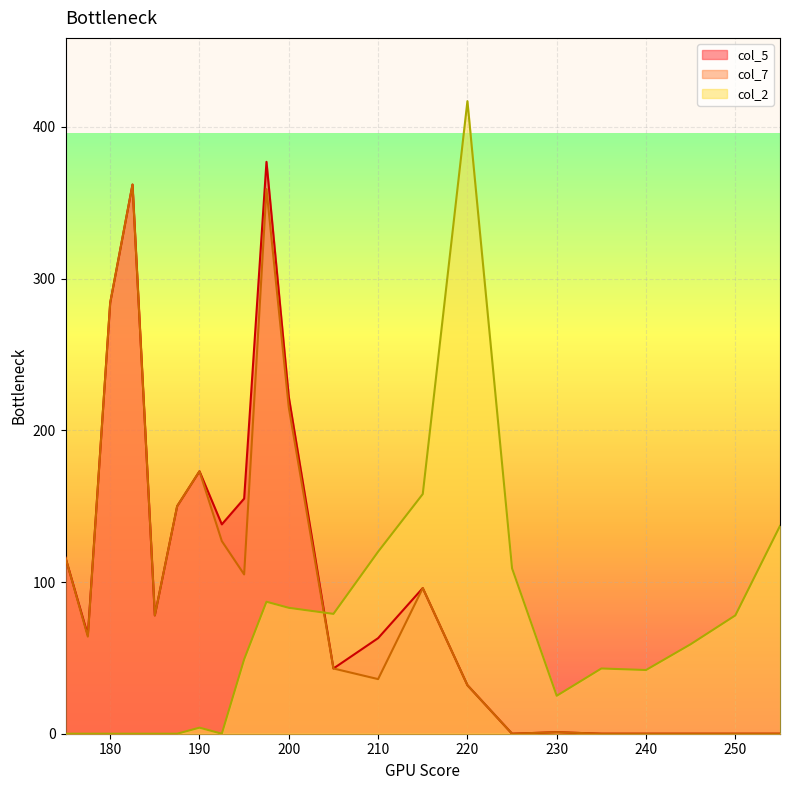

Where is the first local maximum for col_5?

182.5